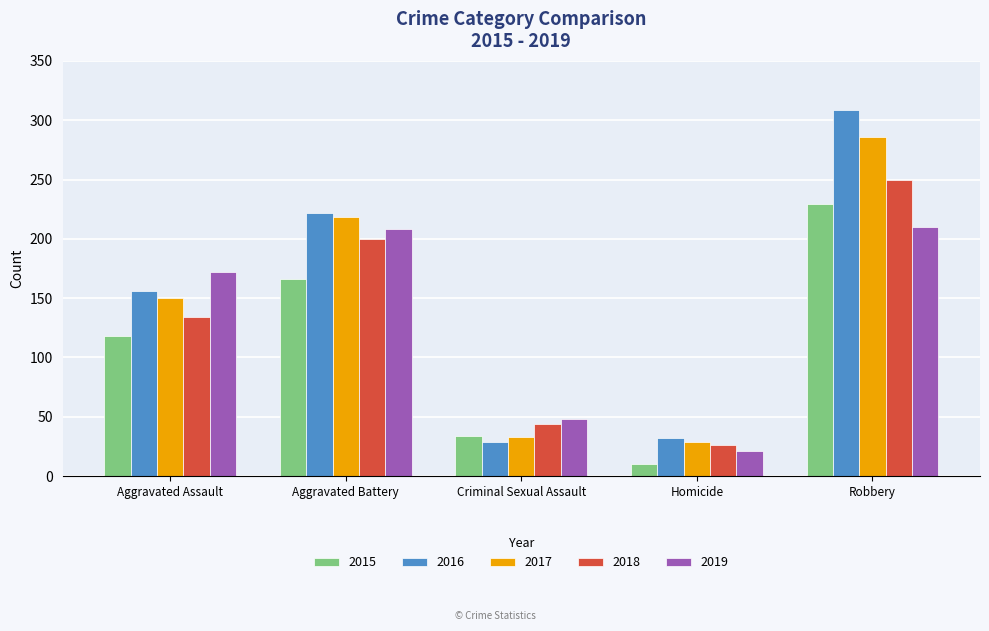

What position from the left is Robbery?

5